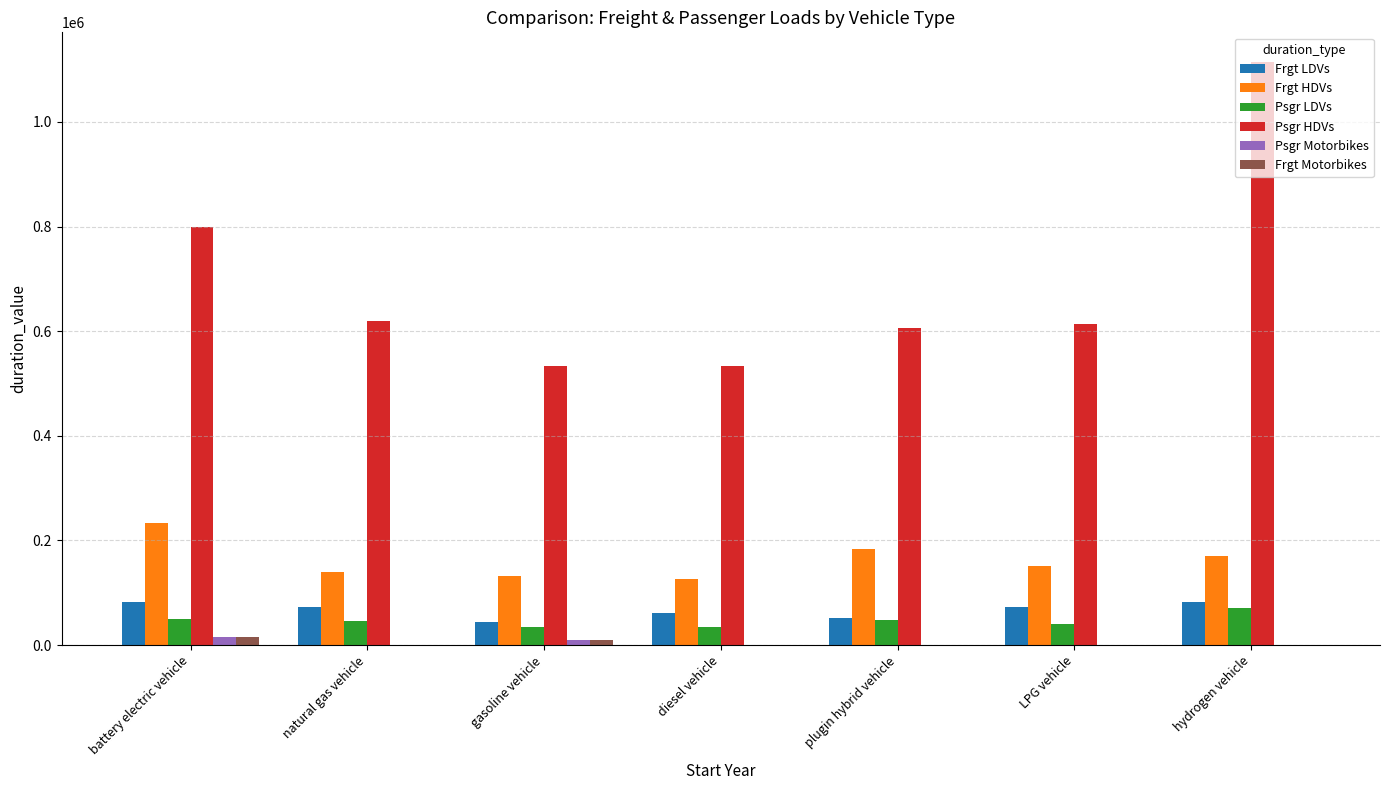

What is the sum of the Psgr LDVs values at hydrogen vehicle and LPG vehicle?

111136.0